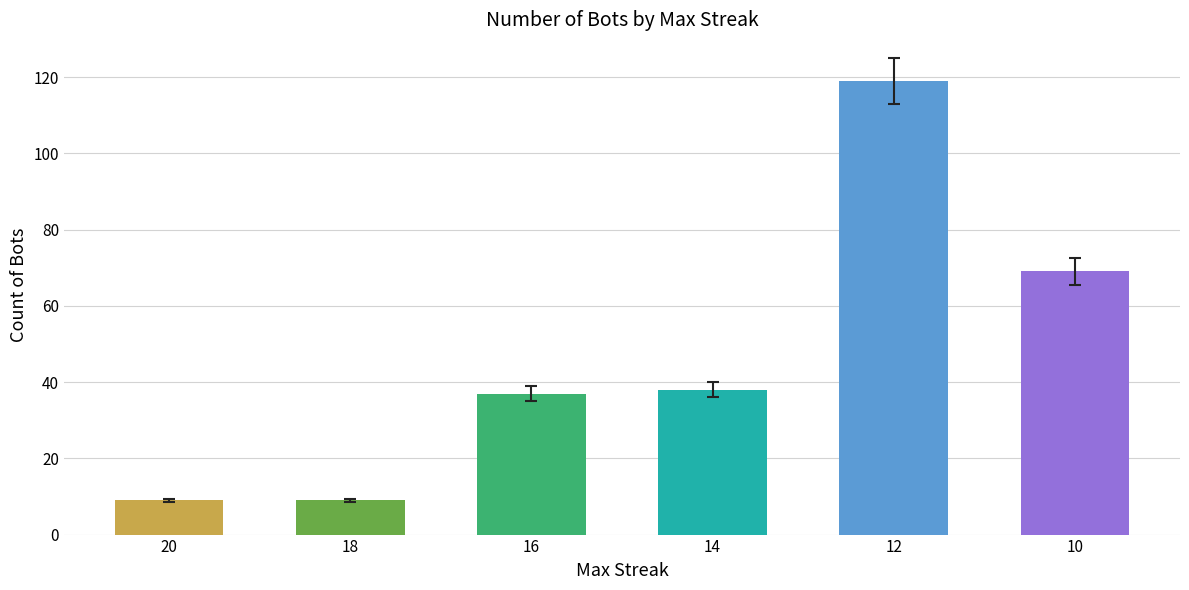

What is the change in value from 12 to 10?

-50